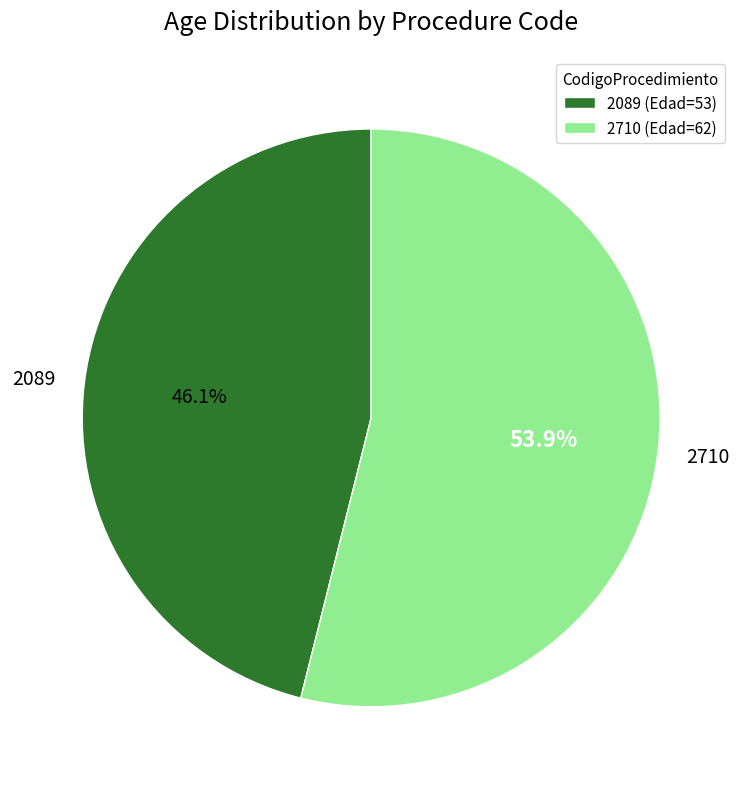

Approximately how many times larger is the value at 2089 compared to 2710?

0.9